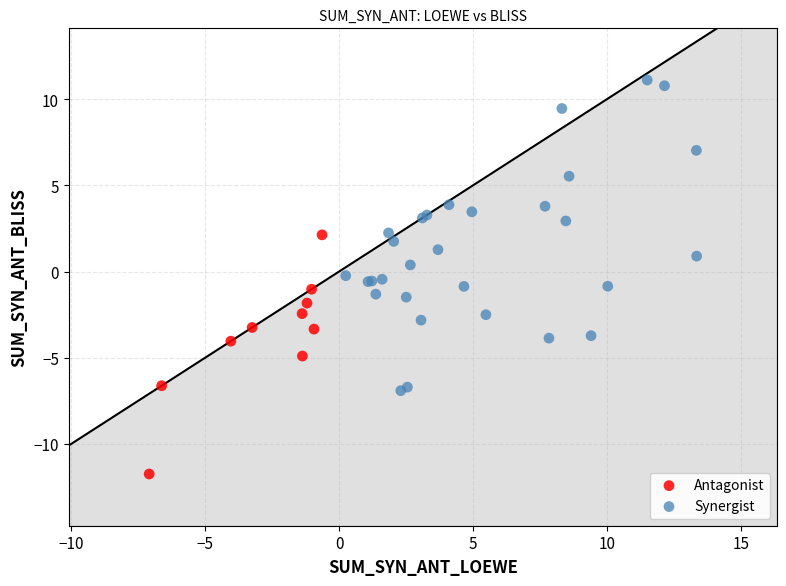

Which series has the widest spread of Y values?

Synergist